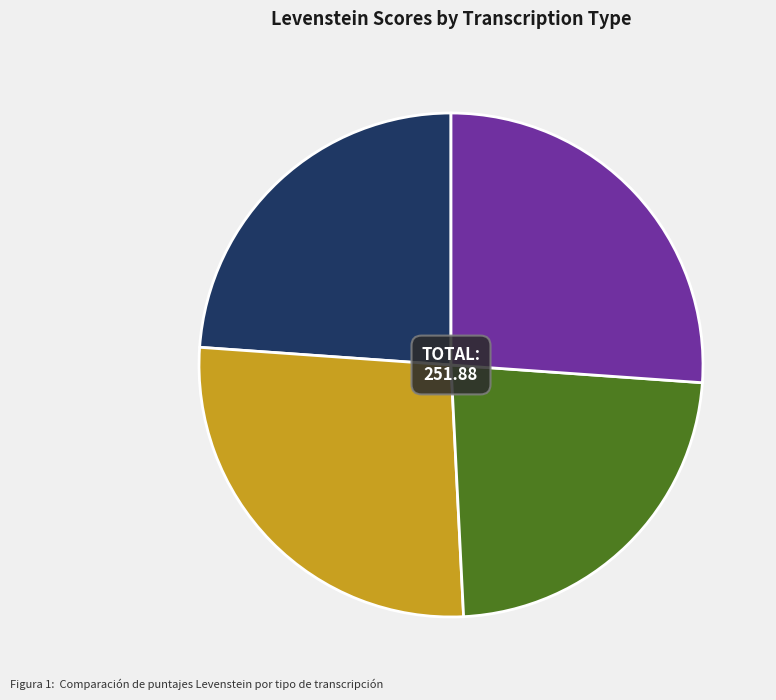

Count the number of slices in the pie.

4